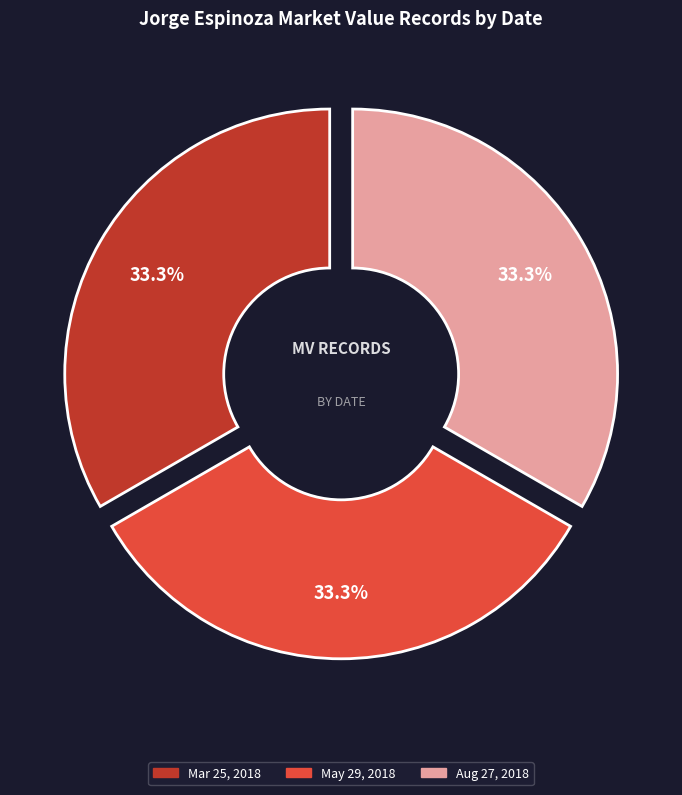

What percentage is the May 29, 2018 slice, to the nearest percent?

33%